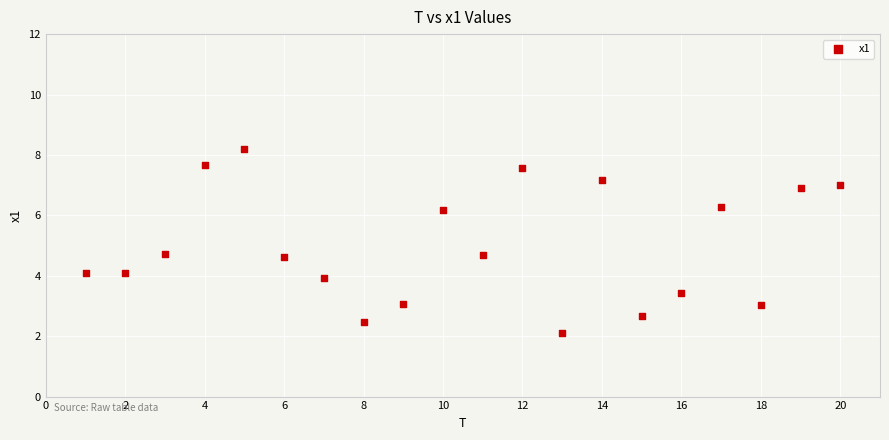

What is the range of X values (max minus min)?

19.0